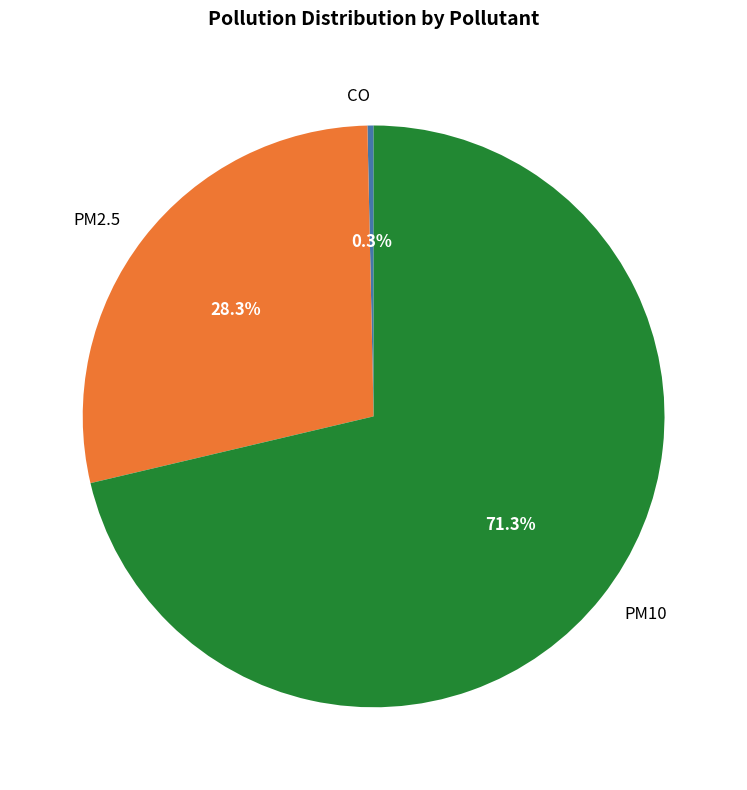

Does any single category account for the majority?

Yes